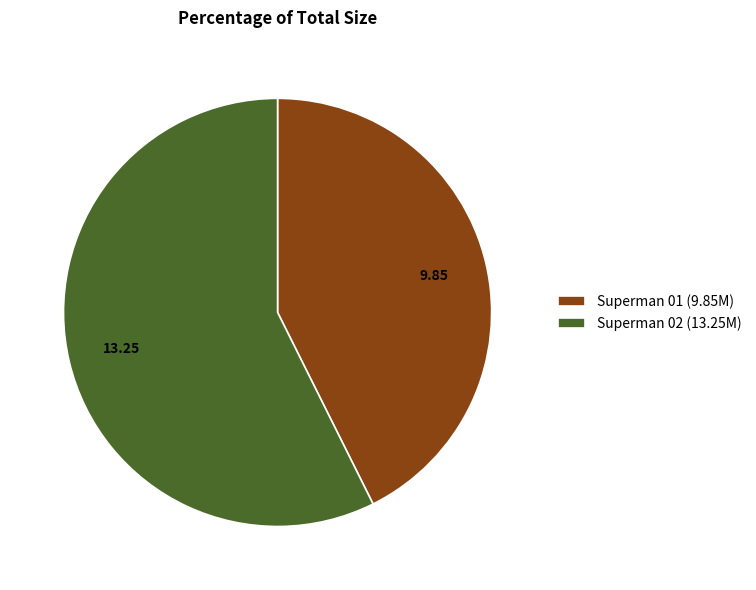

What is the majority slice?

Superman 02